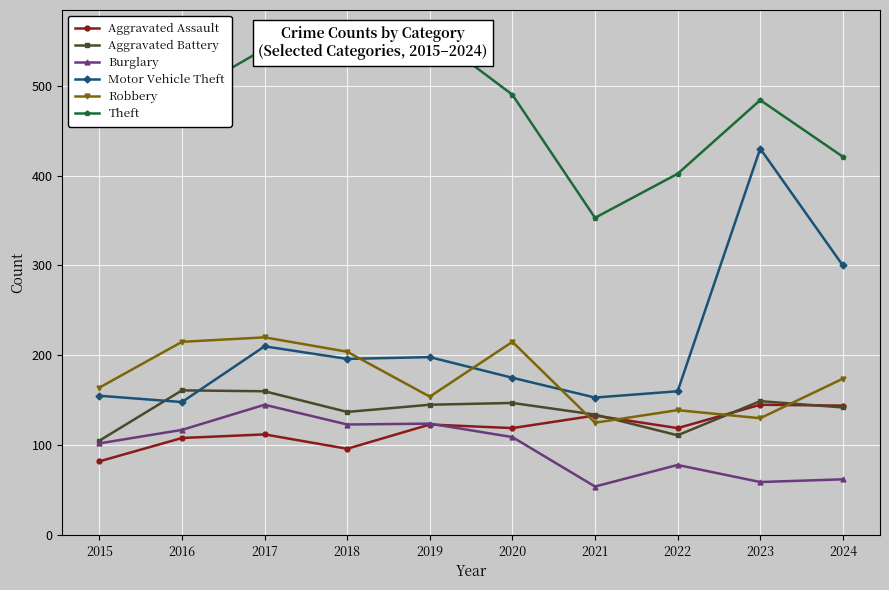

Is it true that Robbery equals 125 at 2021?

True